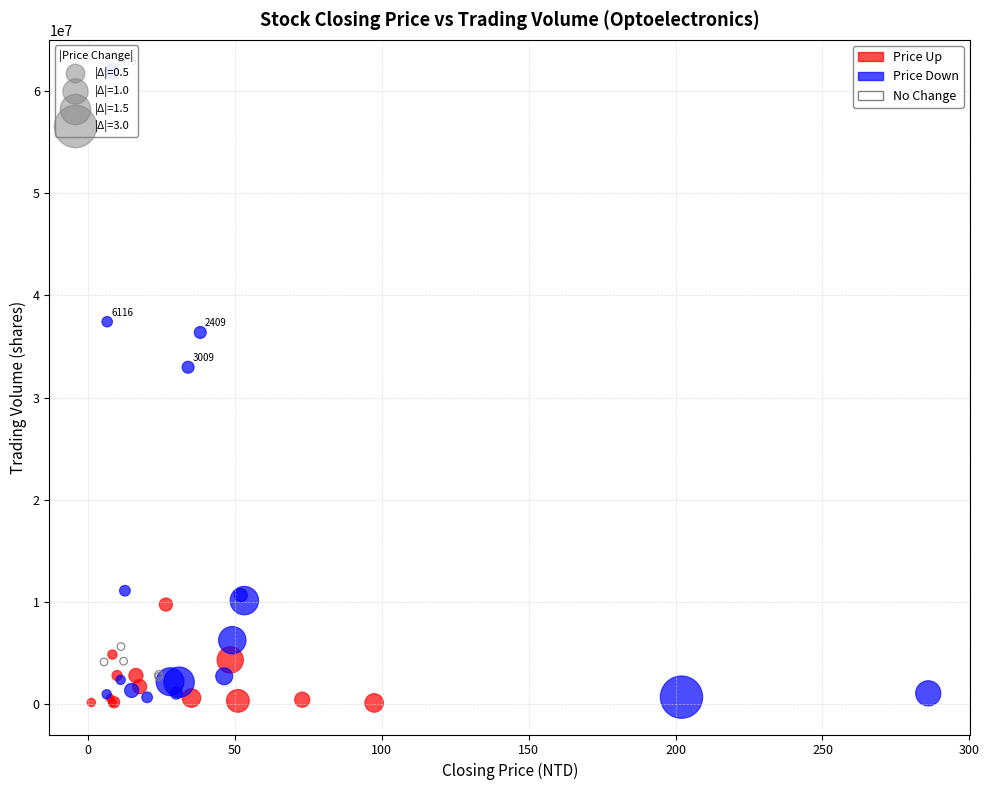

Which series has the widest spread of Y values?

Price Down